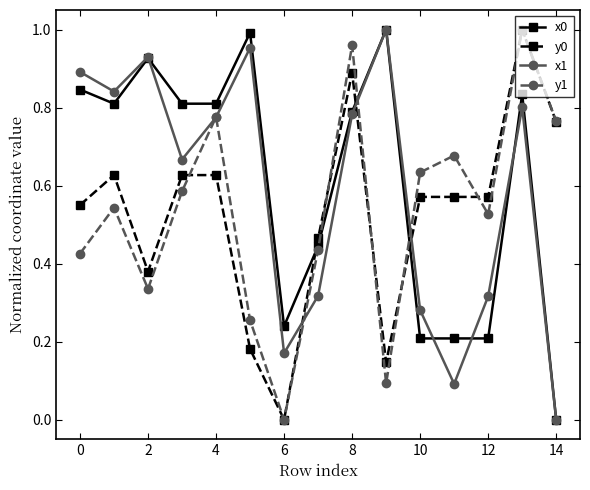

True or false: y0 and x1 intersect in this chart.

True